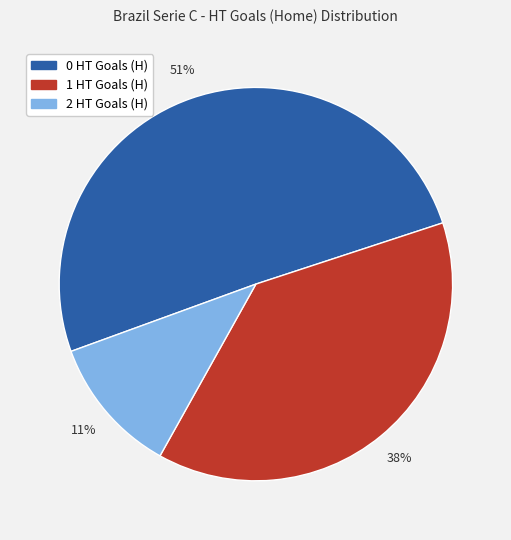

Rank the categories by value from lowest to highest.

2, 1, 0